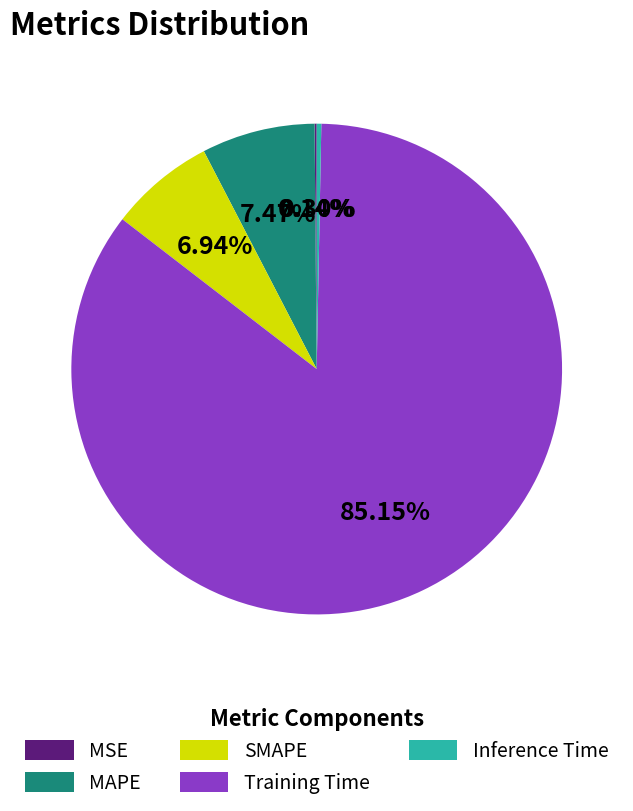

Which category has the biggest portion of the pie?

Training Time